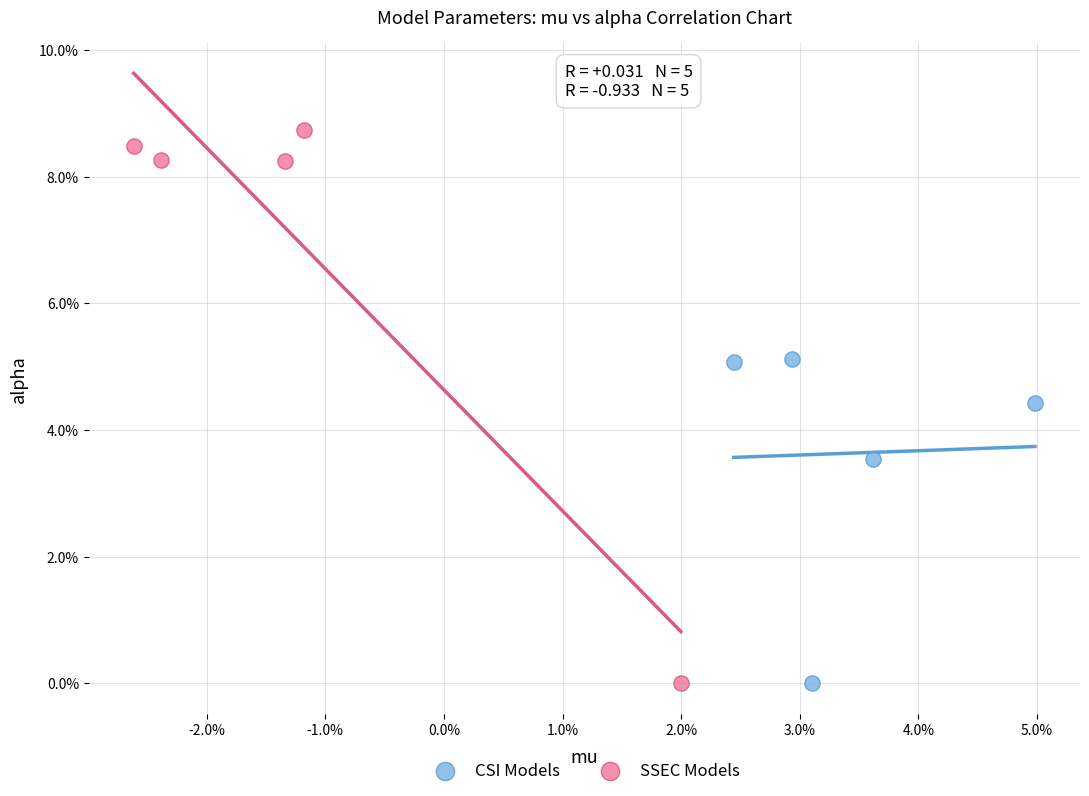

Which series reaches the maximum Y coordinate?

SSEC Models